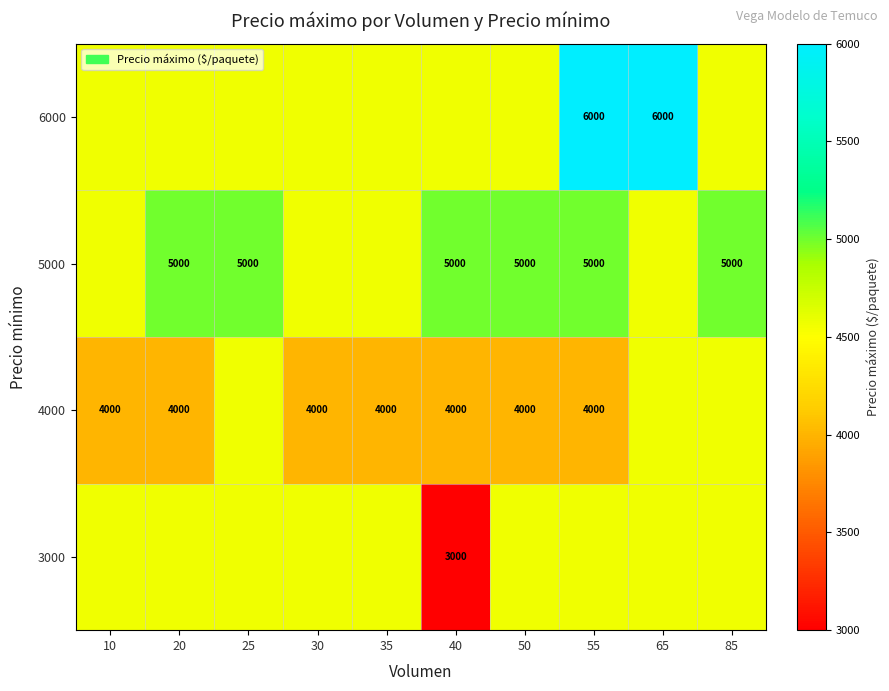

The value of 4000 at 40 is 7019.8. True or false?

False